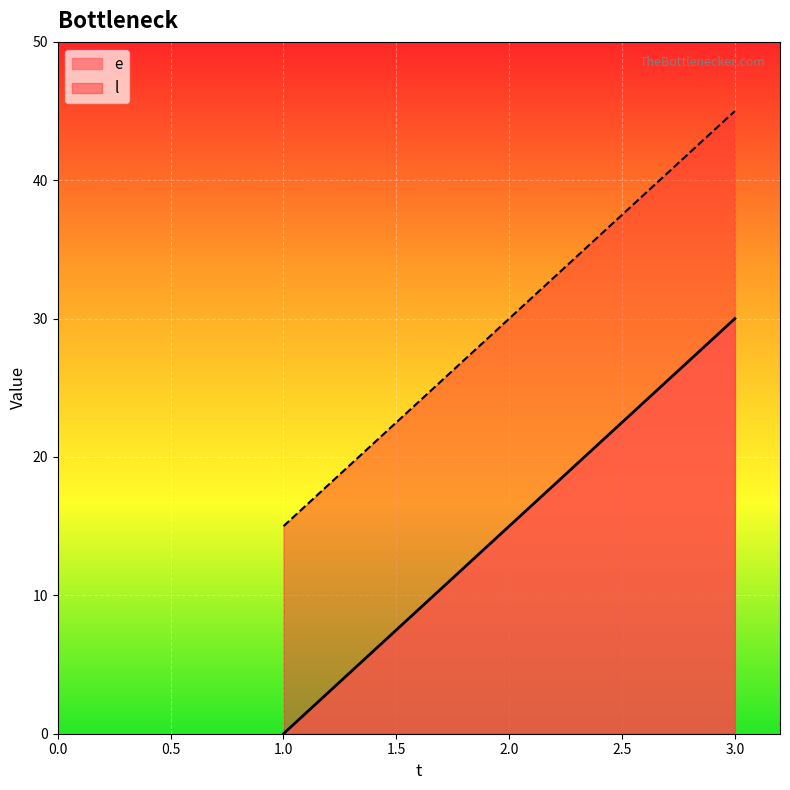

At which label is e closest to 15?

2.0